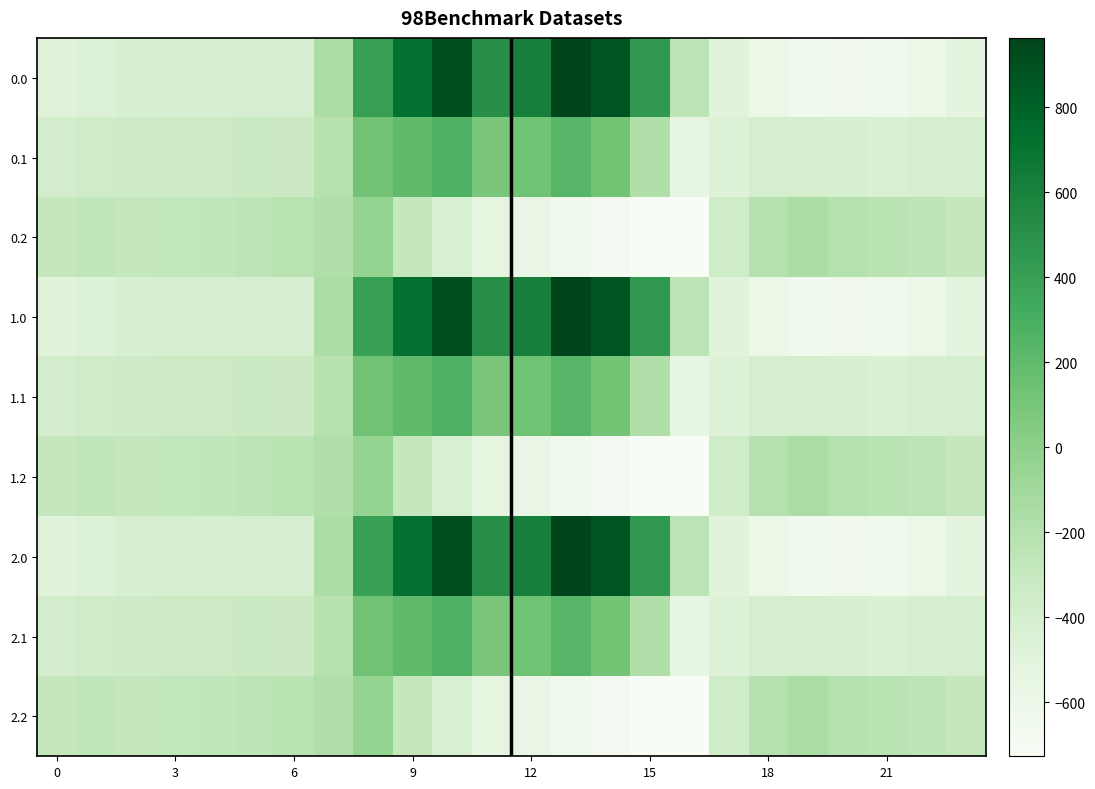

Count the number of data series in this chart.

9